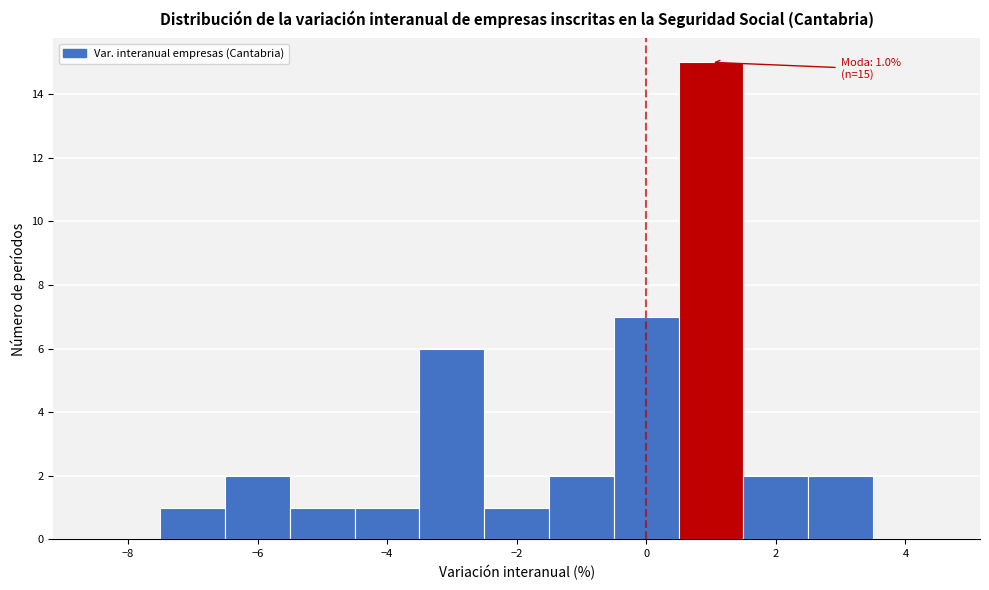

Which range on the x-axis has the tallest bar?

0.5 to 1.5